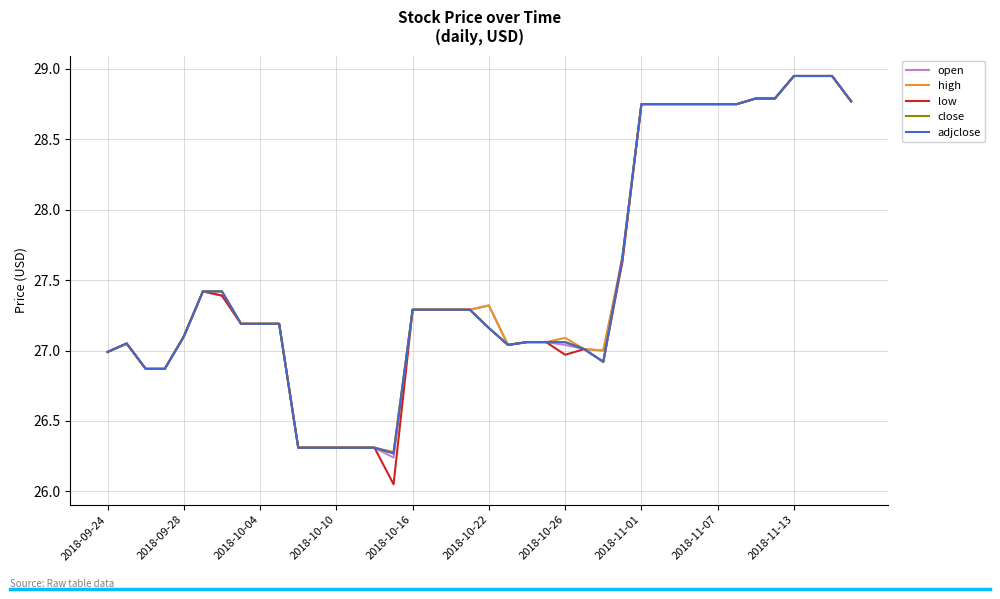

Does the chart display data point markers on the line(s)?

No